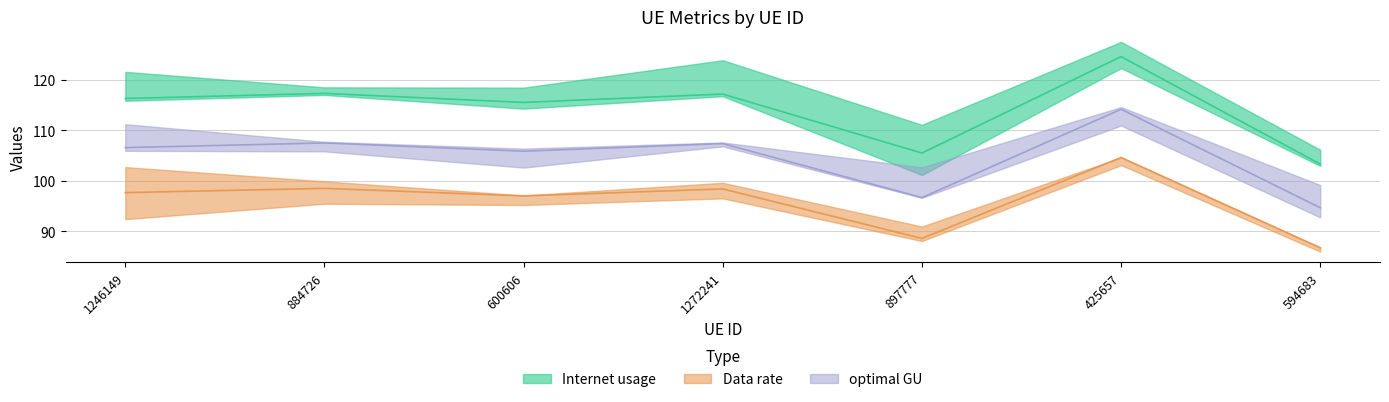

What is the value of the optimal GU point at the 3rd from the left?

105.9